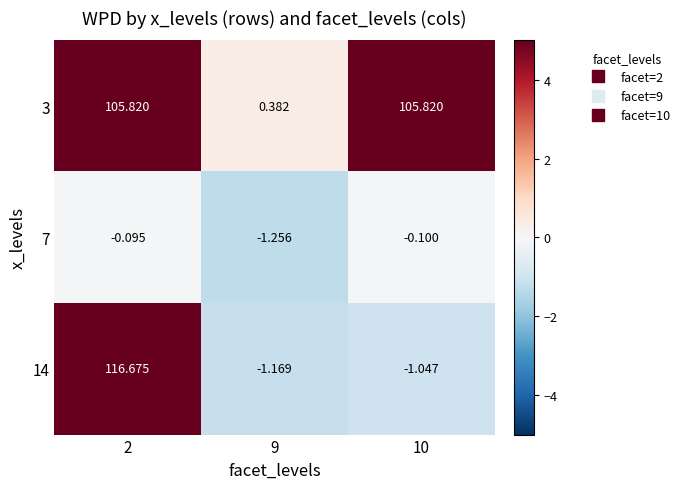

Is the value of 7 at 9 greater than the value of 3 at 2?

No